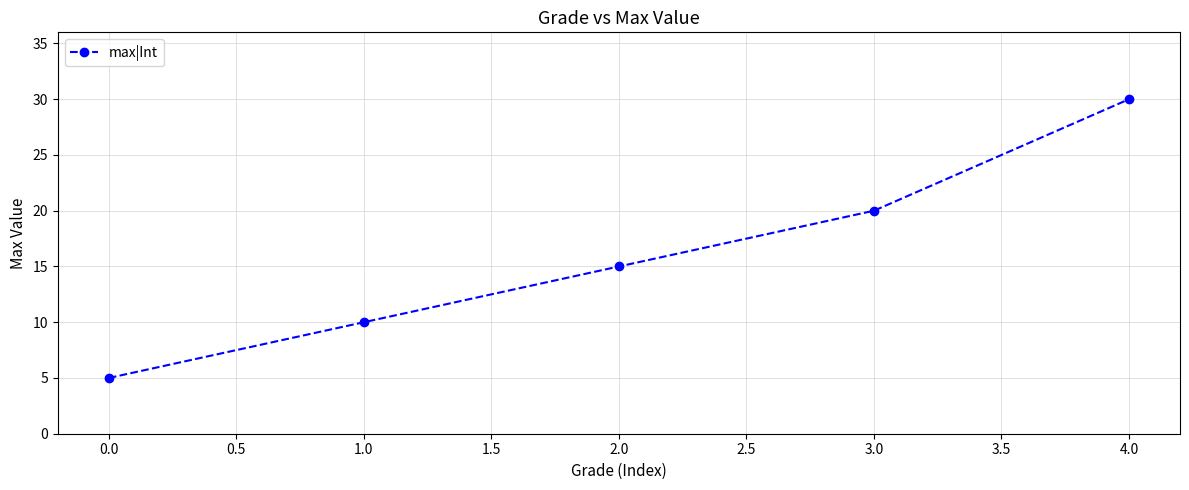

Reading left to right, extract all data points from this chart.

5	10	15	20	30